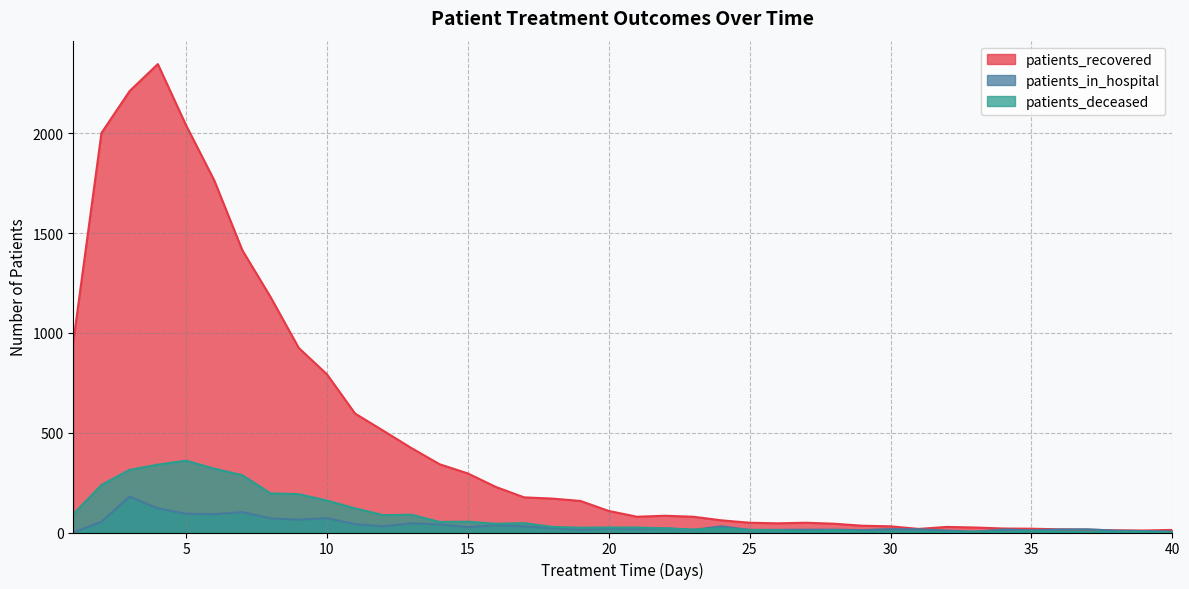

Where does the patients_in_hospital series first go above 20?

2